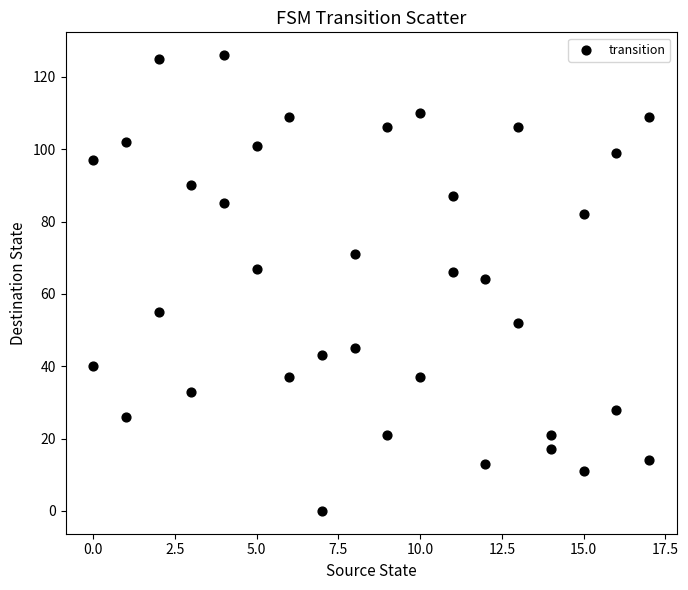

What is the range of X values (max minus min)?

17